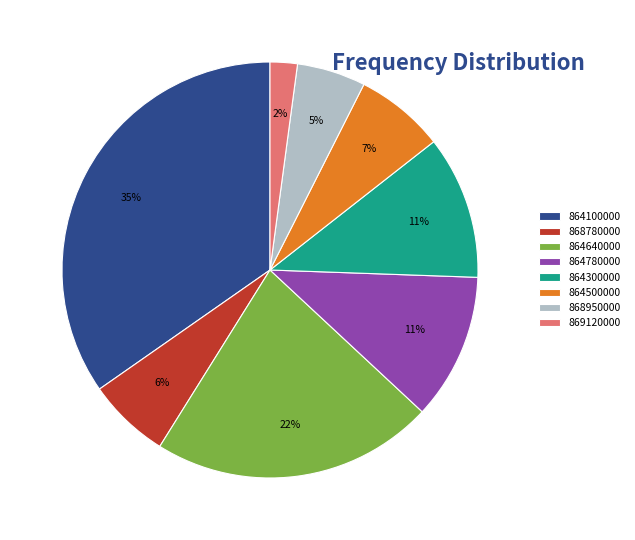

Which has a higher value, 864500000 or 864100000?

864100000